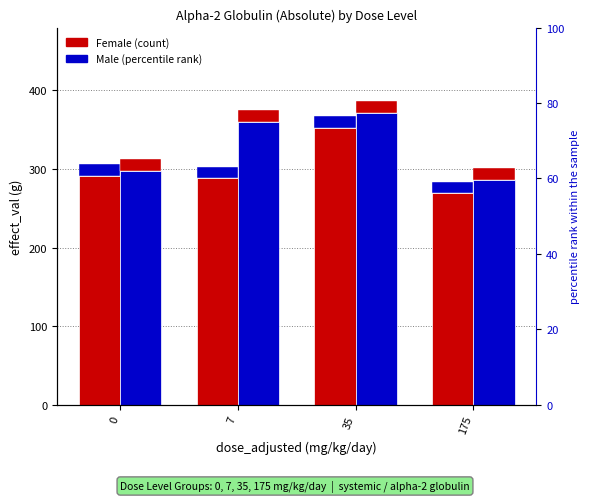

What is the total value across all series at 0?

589.7